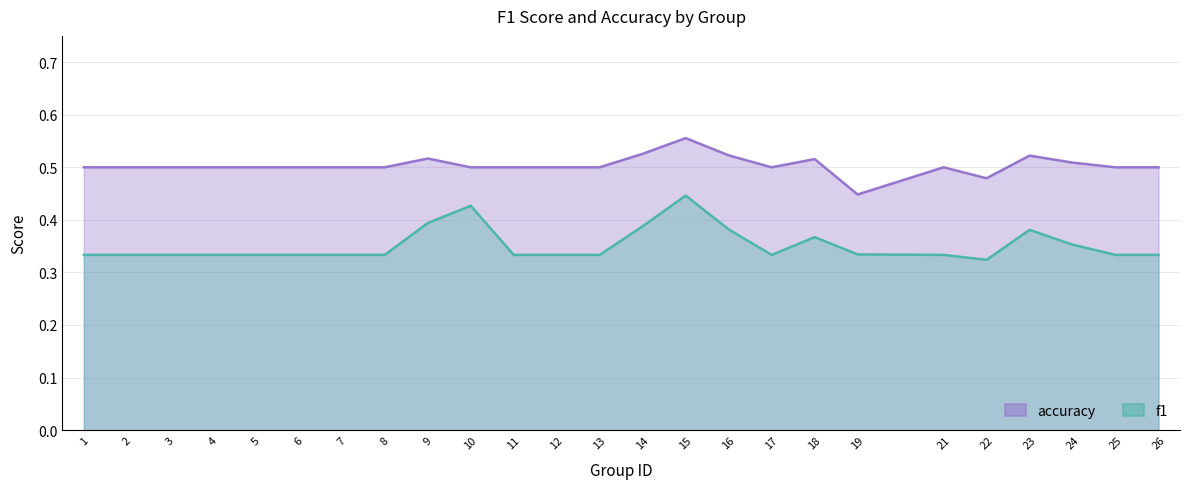

Reading left to right, transcribe all the data shown in this chart.

f1: 1=0.3	2=0.3	3=0.3	4=0.3	5=0.3	6=0.3	7=0.3	8=0.3	9=0.4	10=0.4	11=0.3	12=0.3	13=0.3	14=0.4	15=0.4	16=0.4	17=0.3	18=0.4	19=0.3	21=0.3	22=0.3	23=0.4	24=0.4	25=0.3	26=0.3
accuracy: 1=0.5	2=0.5	3=0.5	4=0.5	5=0.5	6=0.5	7=0.5	8=0.5	9=0.5	10=0.5	11=0.5	12=0.5	13=0.5	14=0.5	15=0.6	16=0.5	17=0.5	18=0.5	19=0.4	21=0.5	22=0.5	23=0.5	24=0.5	25=0.5	26=0.5